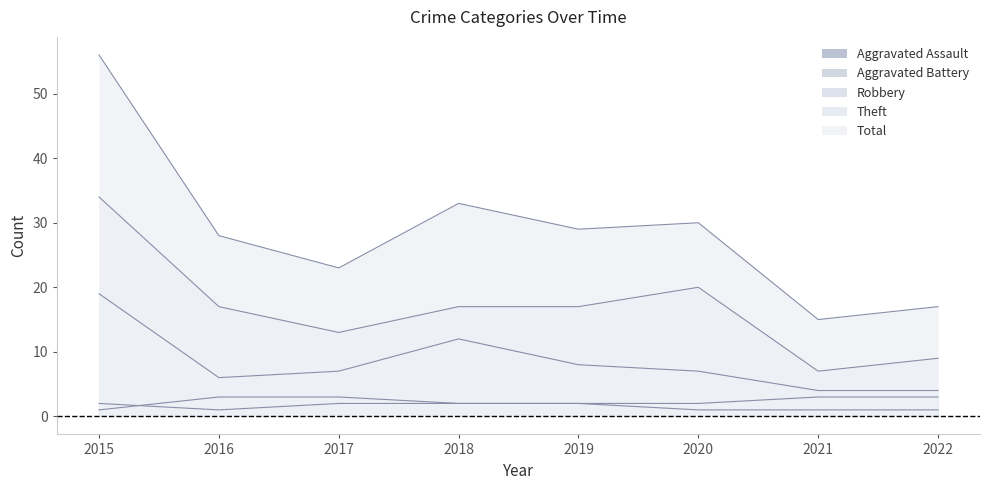

Which series has the largest total across all categories?

Total